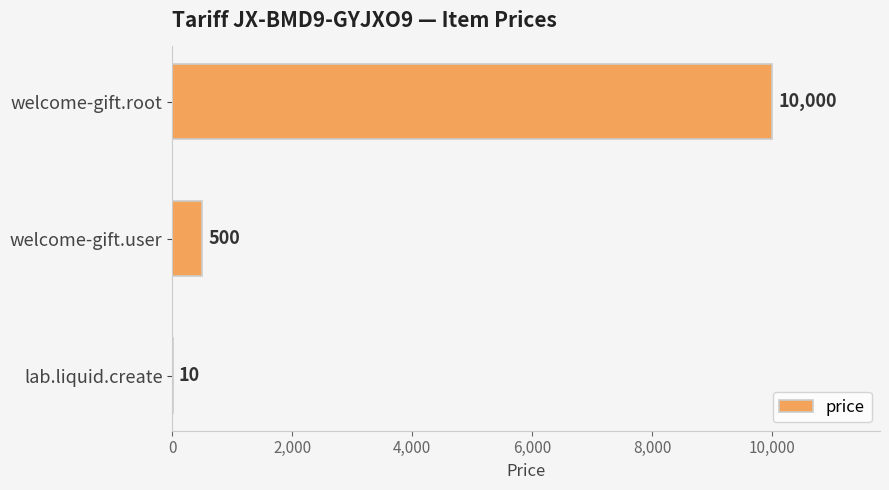

What is the ratio of the value at welcome-gift.root to the value at lab.liquid.create?

1000.0